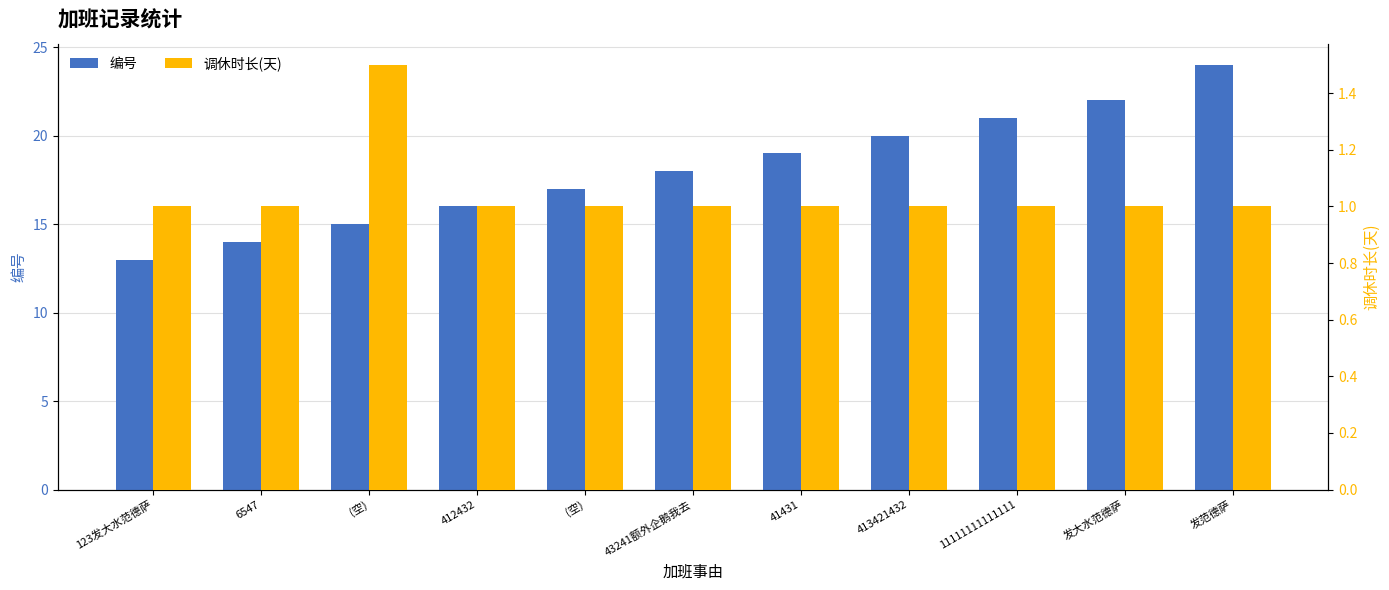

What is the label of the 10th bar from the right?

6547